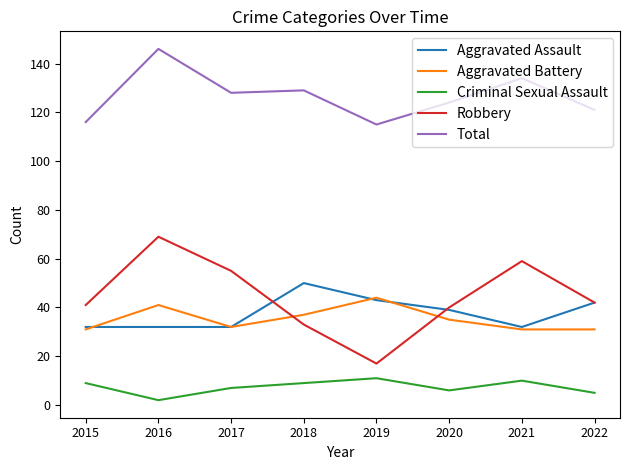

At which category is the sum across all series the highest?

2016